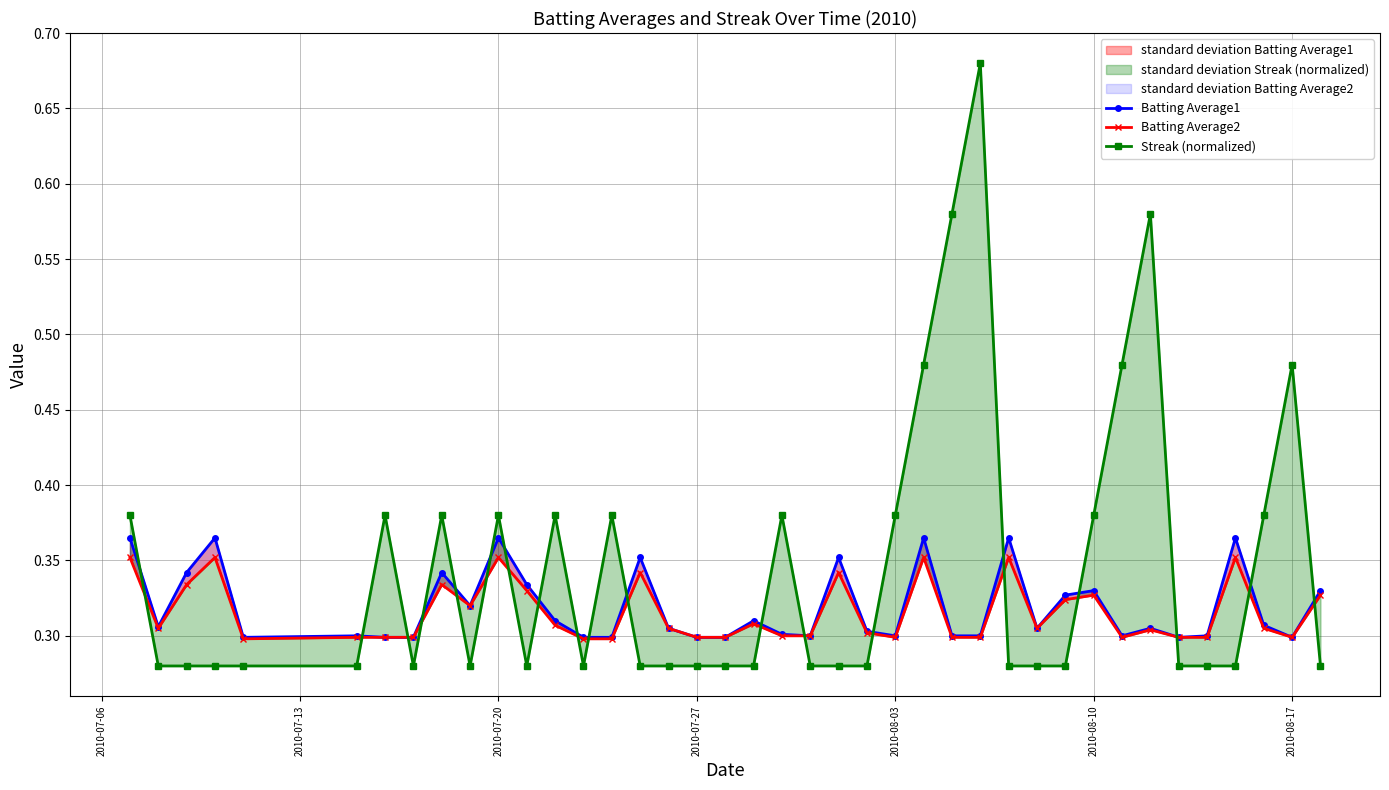

What is the difference between the maximum and second lowest values in the Batting Average2 series?

0.1